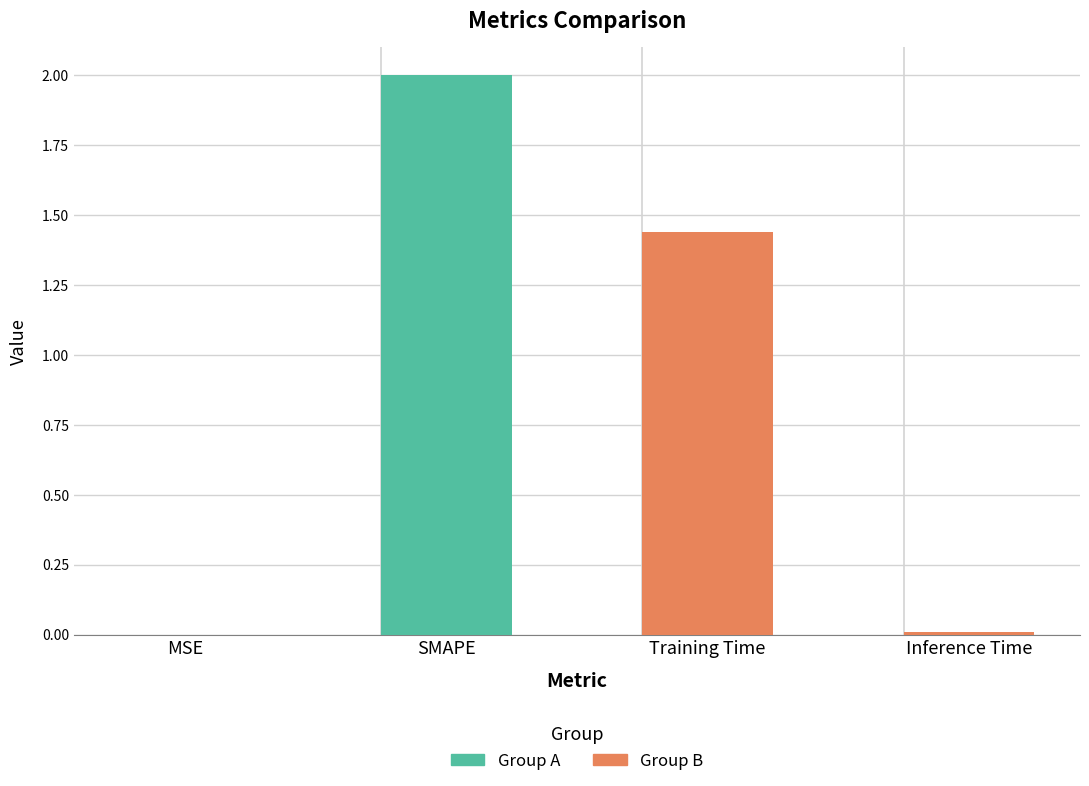

How many distinct data groups are displayed?

1